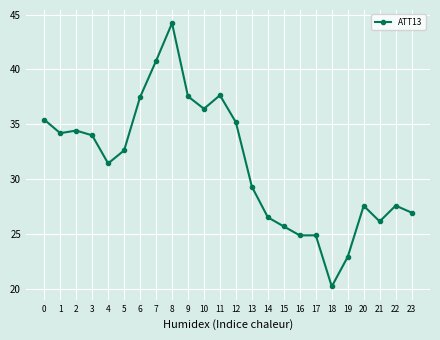

What is the difference between the second highest and second lowest values?

17.8